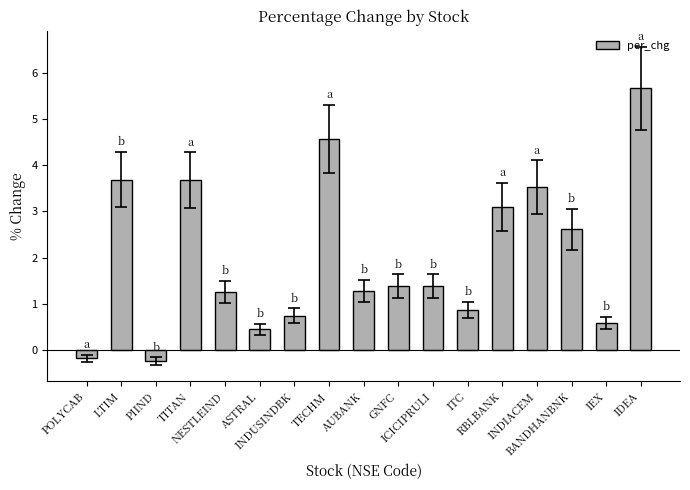

Count the number of values greater than 1.

11